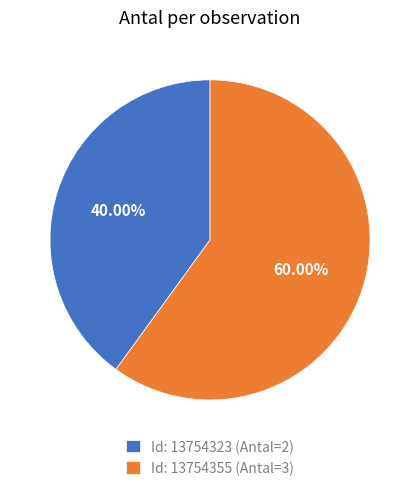

Which category has the smallest portion of the pie?

Id: 13754323 (Antal=2)